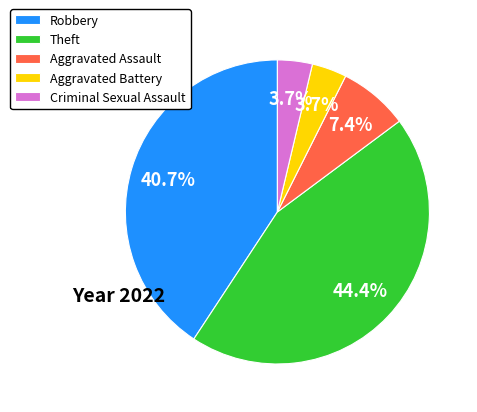

To the nearest percent, what is the difference between the largest and smallest slice percentages?

41%